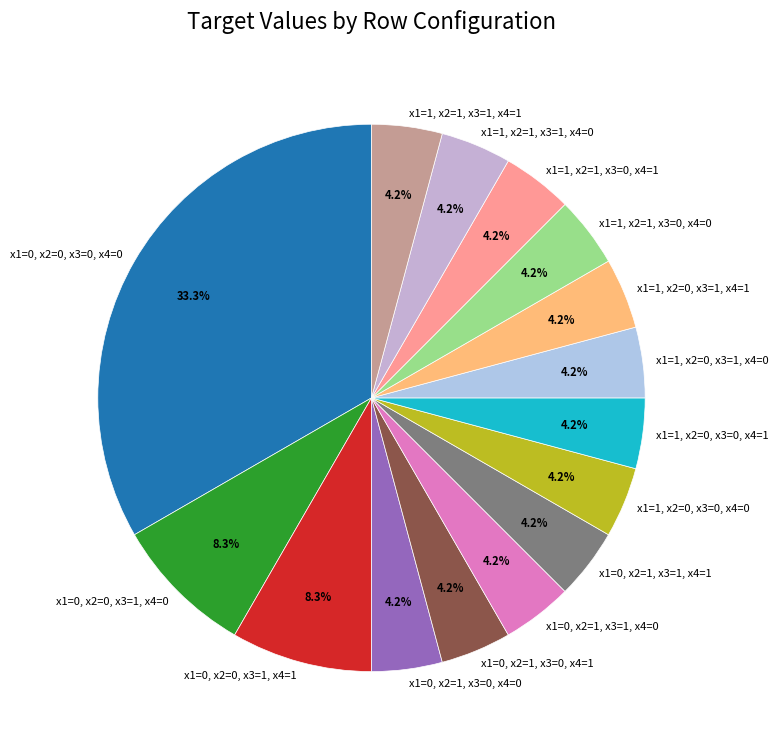

Is there a majority slice in this chart?

No